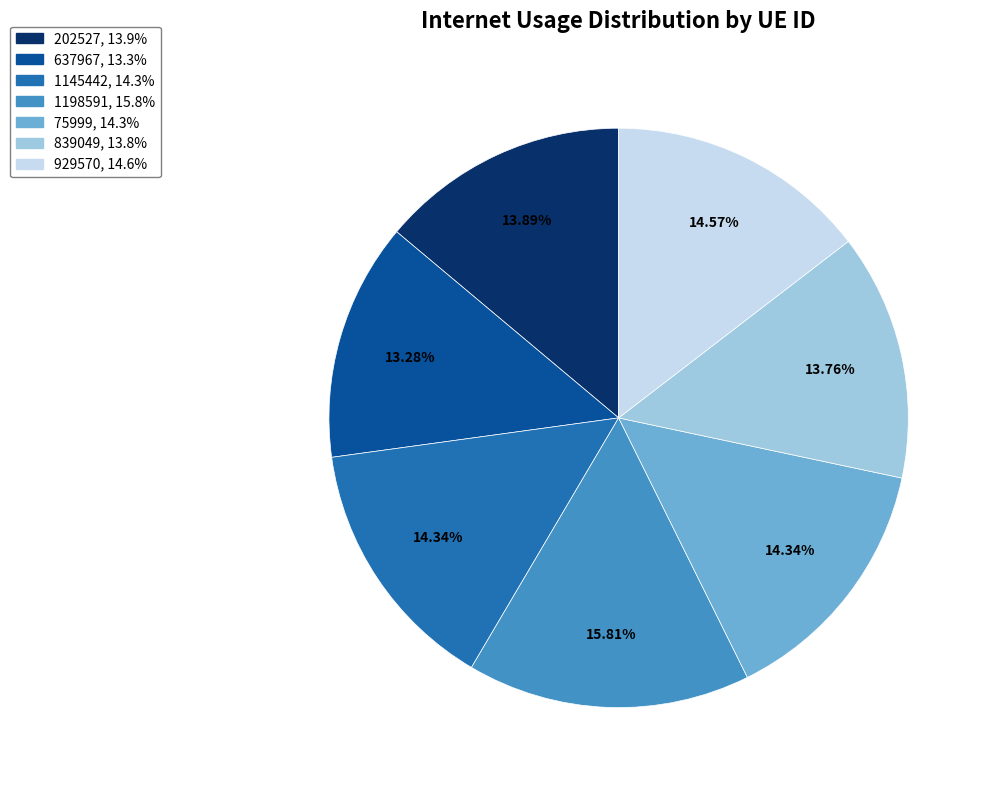

To the nearest percent, what is the difference between the 839049 and 1145442 slice percentages?

1%